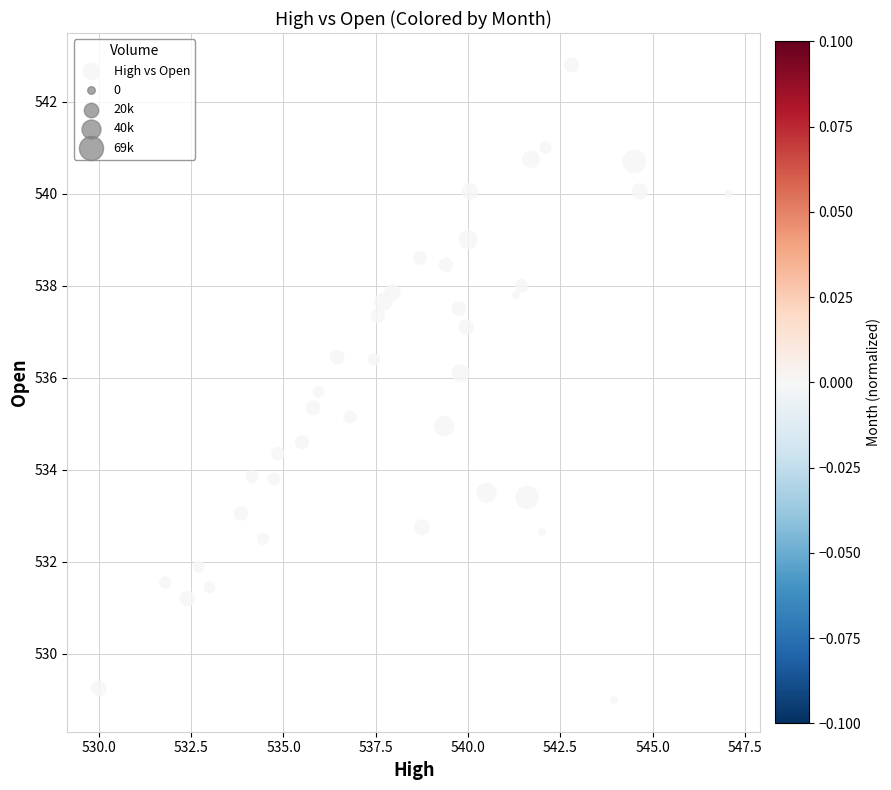

What is the range of Y values (max minus min)?

13.8